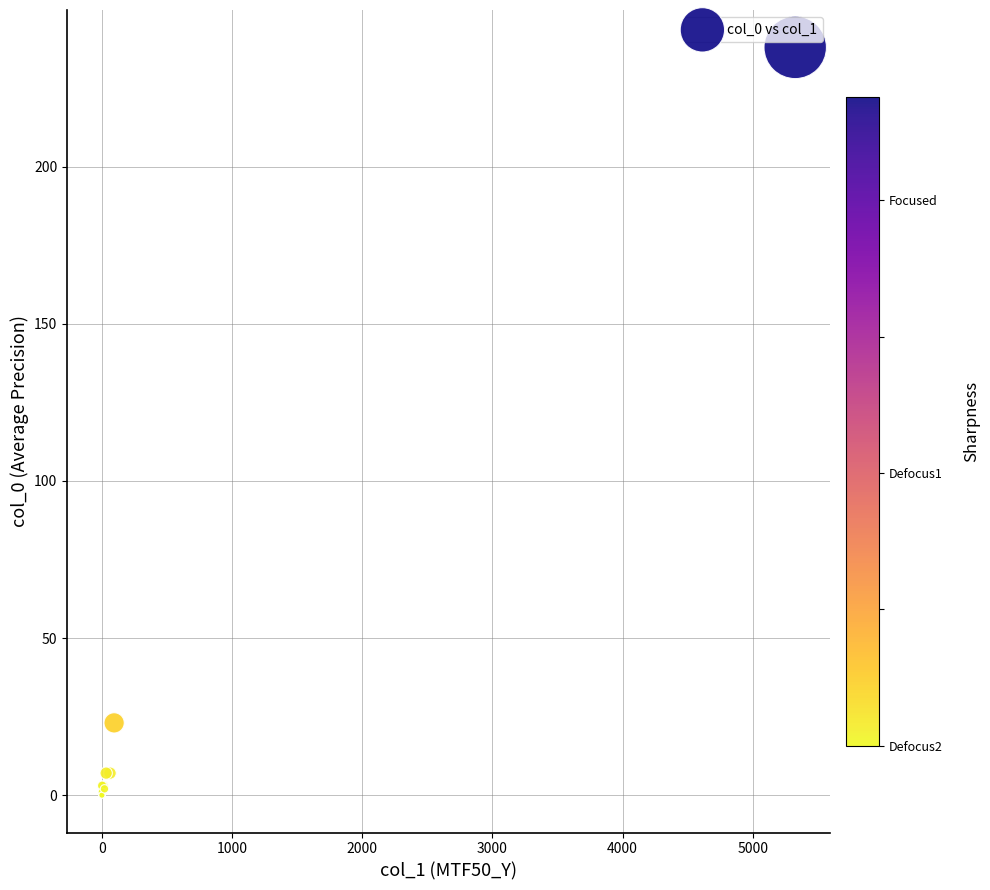

What Y value in the scatter plot is closest to 119?

23